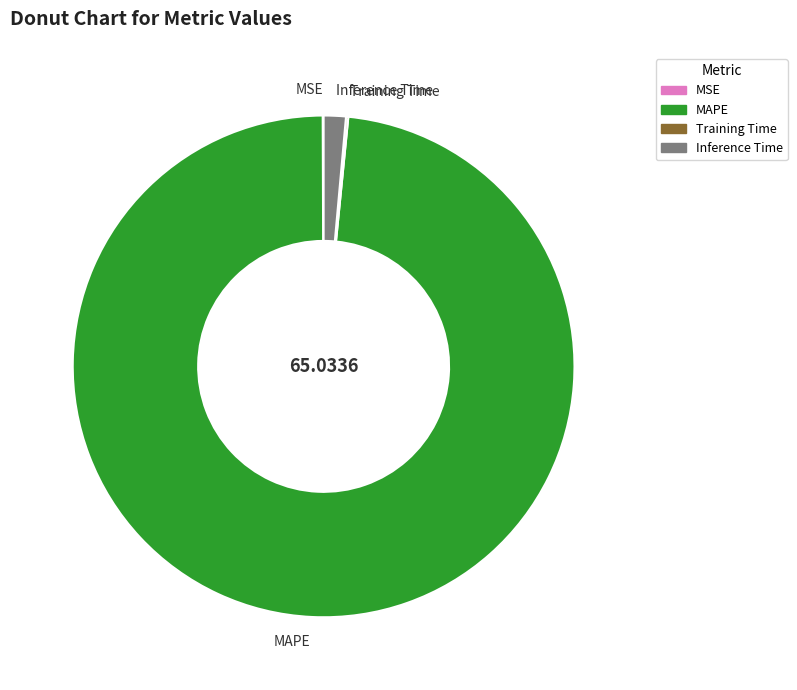

The Inference Time slice represents 1% of the pie. True or false?

True